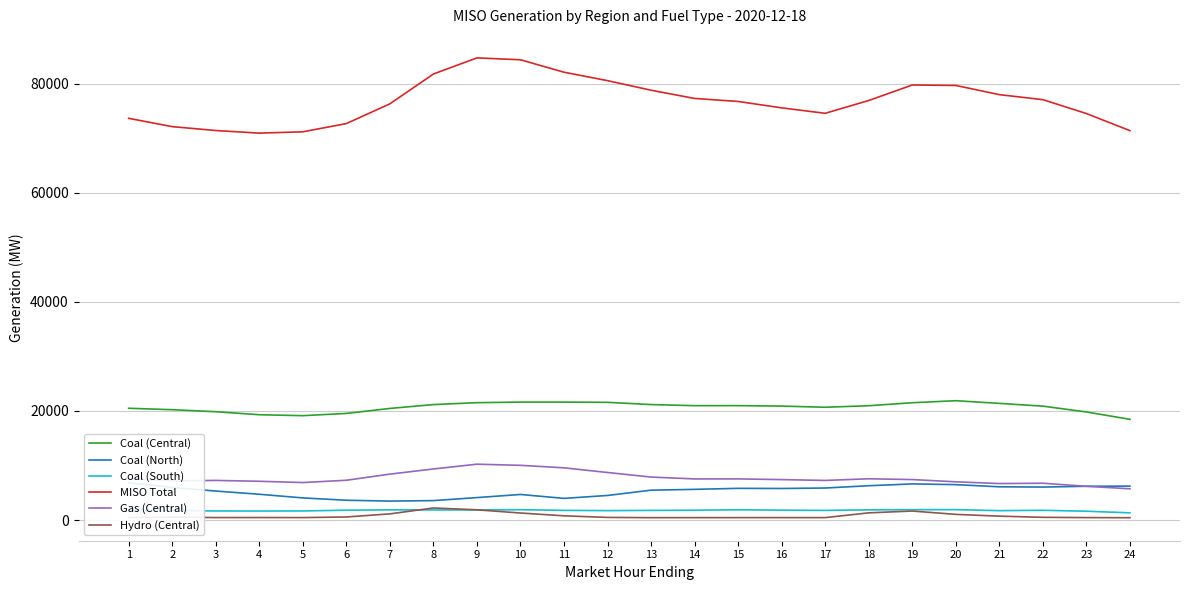

The Gas (Central) series shows 4890.4 at 7. True or false?

False